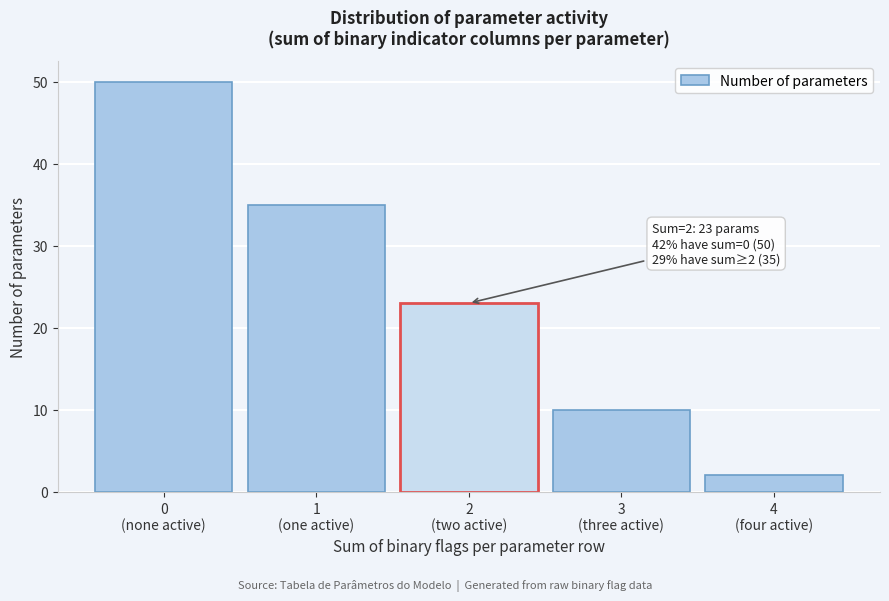

Reading left to right, extract all data points from this chart.

50	35	23	10	2